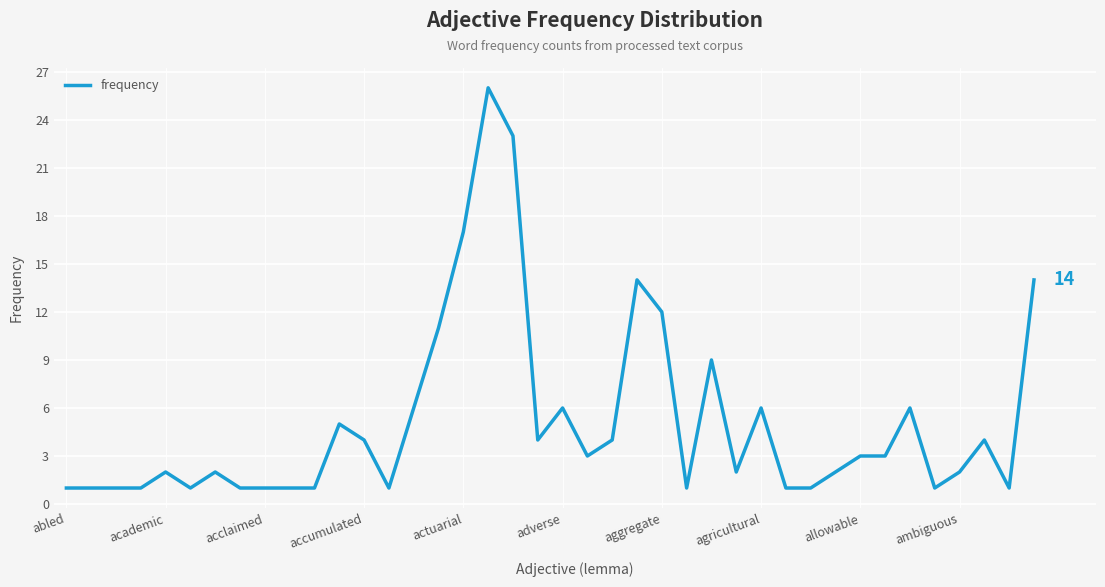

How many categories are shown in the chart?

40